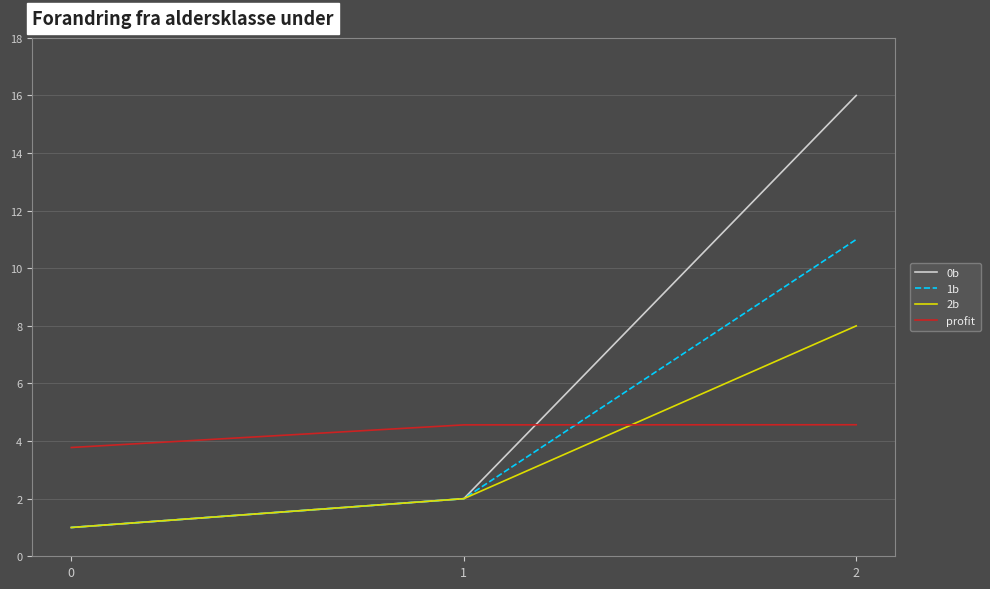

Read the 2b value at 2.

8.0